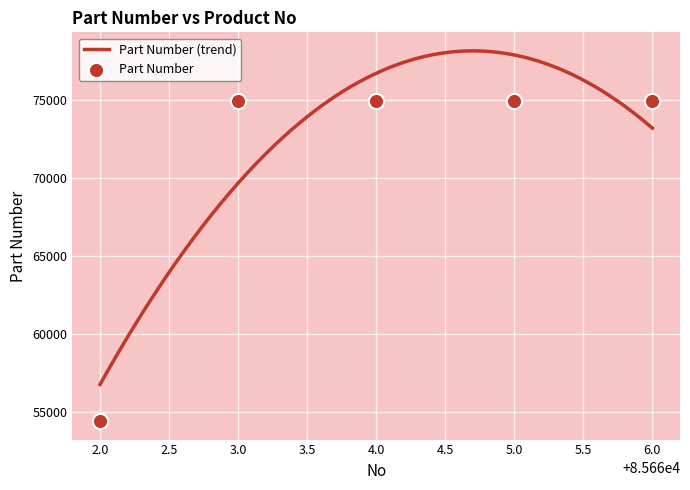

What is the minimum value for Part Number (trend)?

56757.9